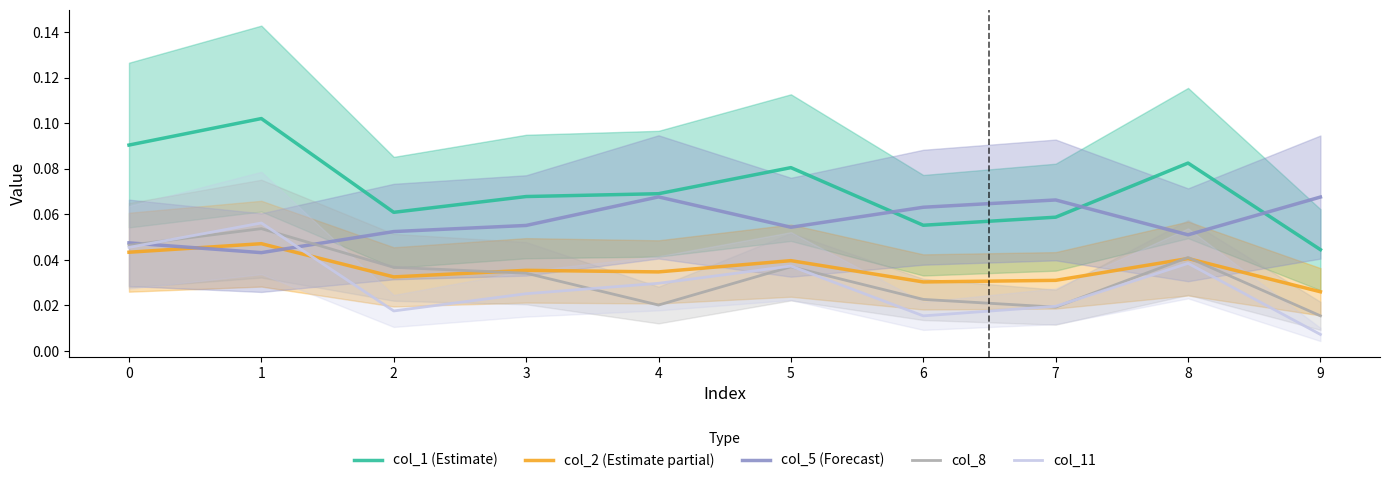

Reading left to right, transcribe all the data shown in this chart.

col_1 (Estimate): 0=0.1	1=0.1	2=0.1	3=0.1	4=0.1	5=0.1	6=0.1	7=0.1	8=0.1	9=0.0
col_2 (Estimate partial): 0=0.0	1=0.0	2=0.0	3=0.0	4=0.0	5=0.0	6=0.0	7=0.0	8=0.0	9=0.0
col_5 (Forecast): 0=0.0	1=0.0	2=0.1	3=0.1	4=0.1	5=0.1	6=0.1	7=0.1	8=0.1	9=0.1
col_8: 0=0.0	1=0.1	2=0.0	3=0.0	4=0.0	5=0.0	6=0.0	7=0.0	8=0.0	9=0.0
col_11: 0=0.0	1=0.1	2=0.0	3=0.0	4=0.0	5=0.0	6=0.0	7=0.0	8=0.0	9=0.0